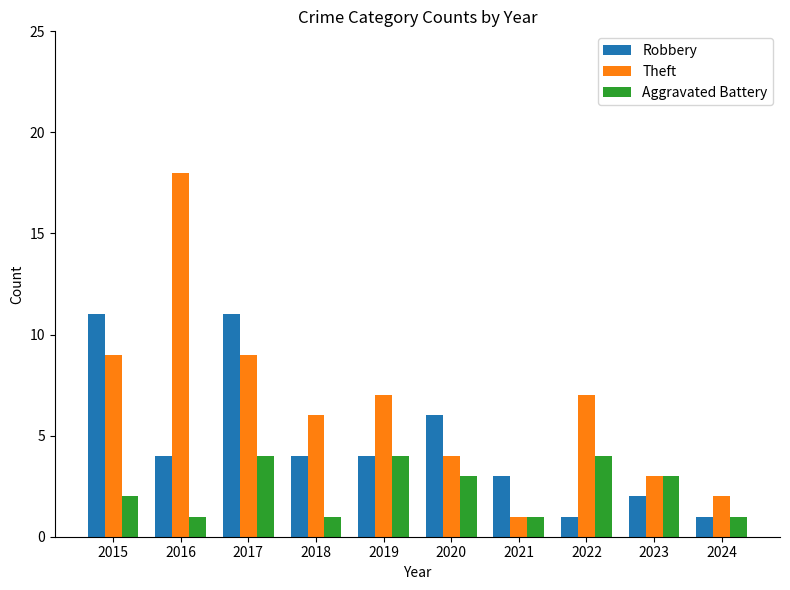

True or false: Theft has a value of 4 at 2020.

True